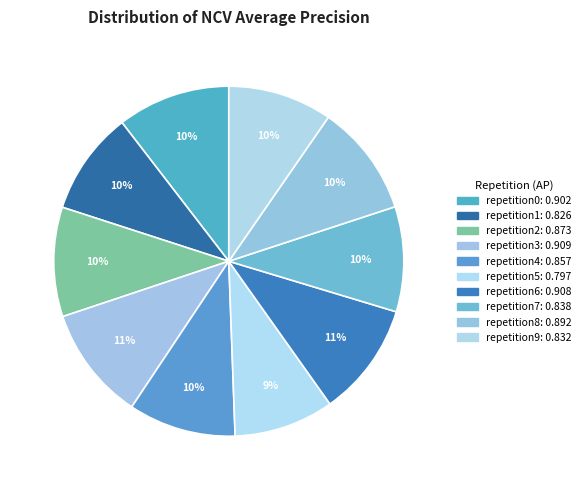

Which category has the smallest portion of the pie?

outer-repetition5